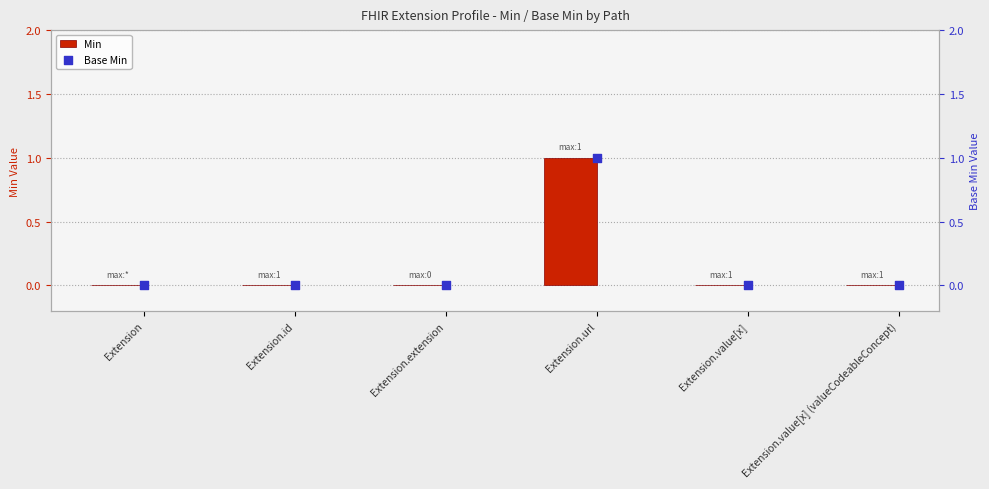

At how many categories does at least one series exceed 0?

1